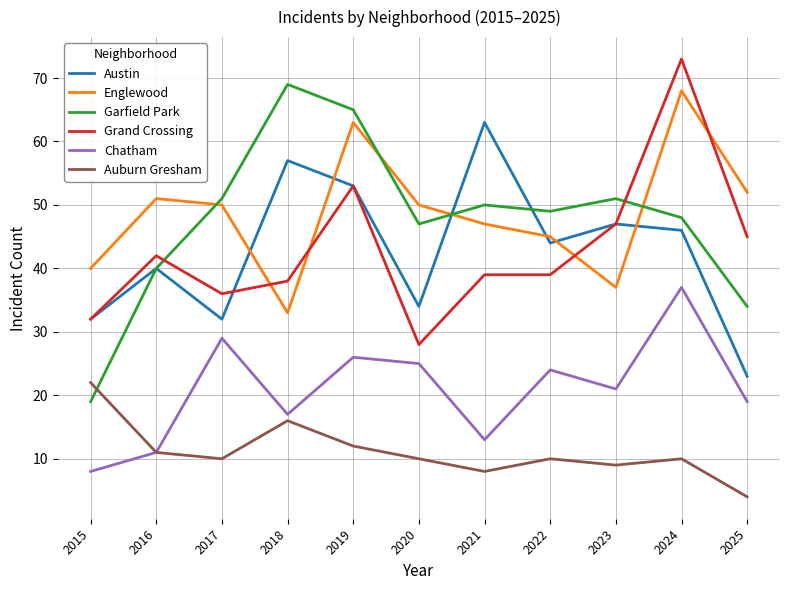

Is this an area chart (filled region under the line)?

No